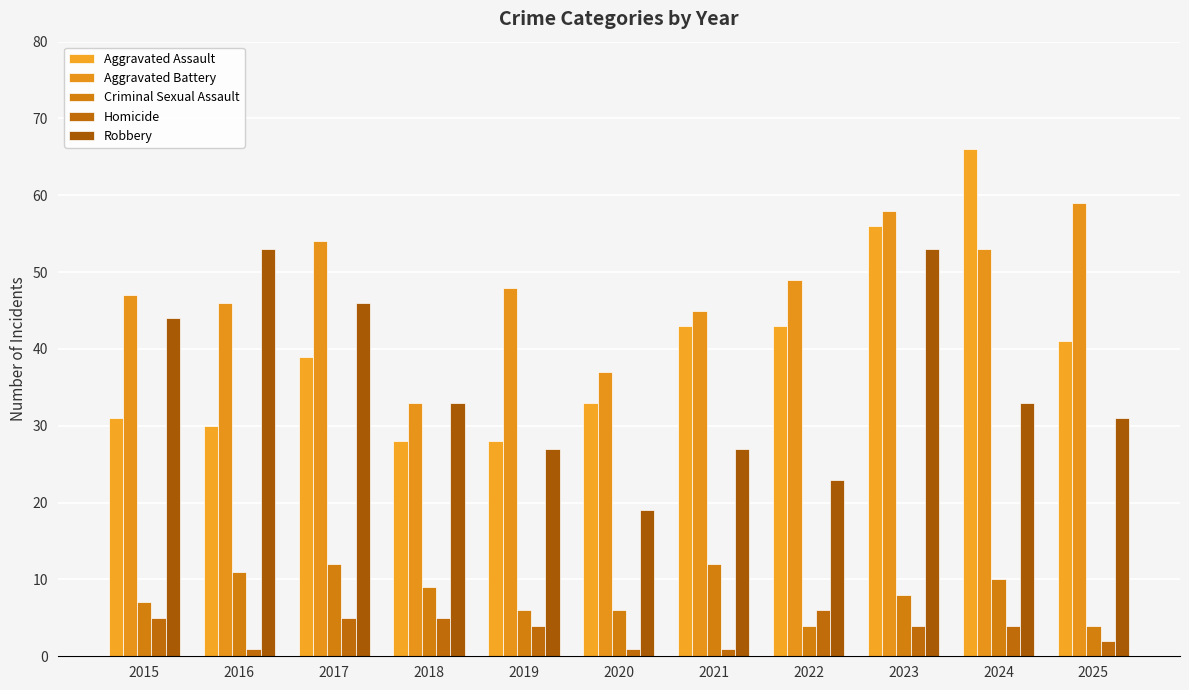

At how many categories does at least one series exceed 21?

11